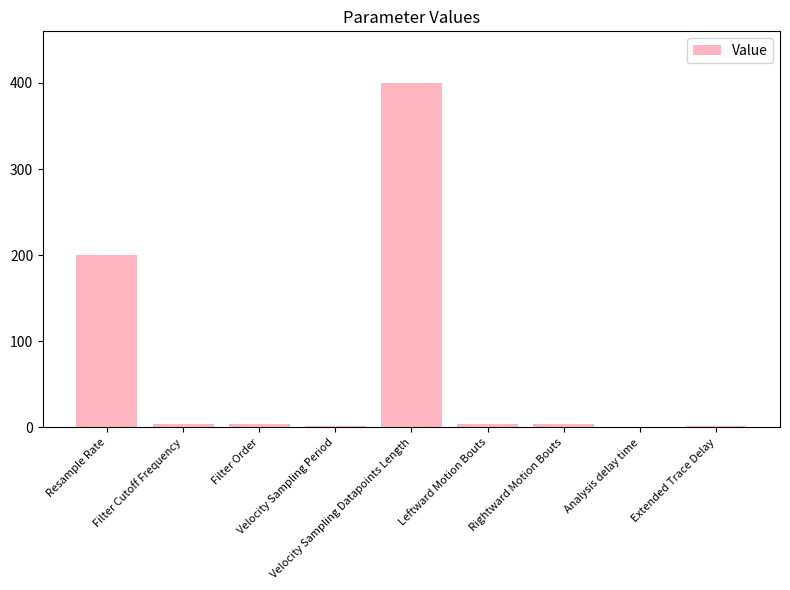

What is the sum of all values?

620.0